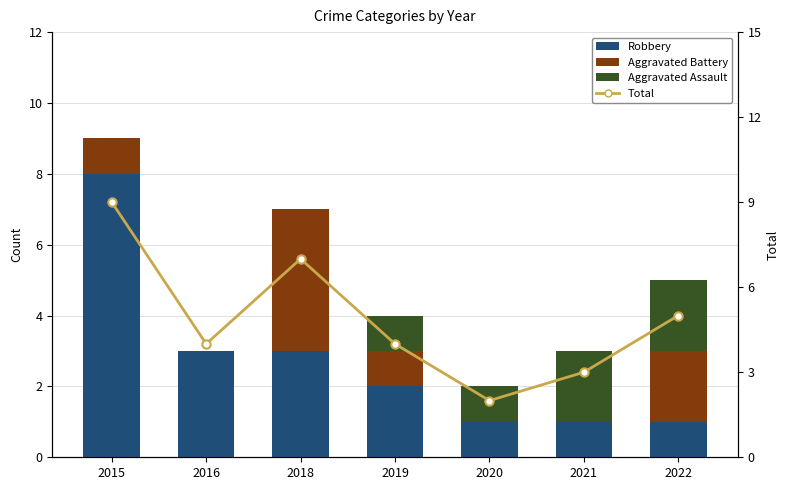

The Robbery series shows 3 at 2016. True or false?

True